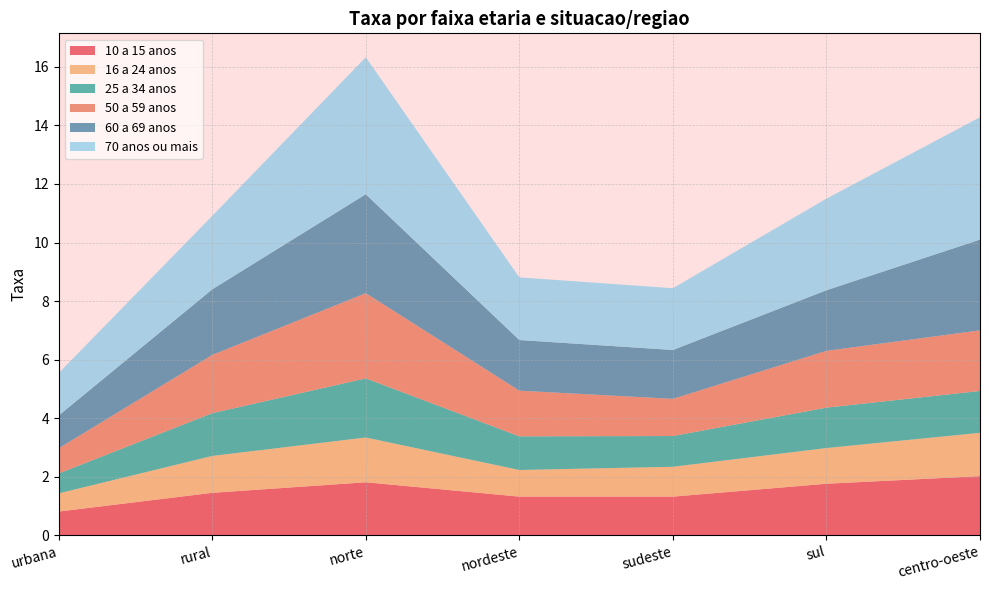

Reading left to right, transcribe all the data shown in this chart.

10 a 15 anos: 0.8	1.4	1.8	1.3	1.3	1.8	2.0
16 a 24 anos: 0.6	1.3	1.5	0.9	1.0	1.2	1.5
25 a 34 anos: 0.7	1.5	2.0	1.1	1.1	1.4	1.4
50 a 59 anos: 0.9	2.0	2.9	1.6	1.3	1.9	2.1
60 a 69 anos: 1.1	2.2	3.4	1.7	1.7	2.1	3.1
70 anos ou mais: 1.4	2.5	4.7	2.1	2.1	3.1	4.2